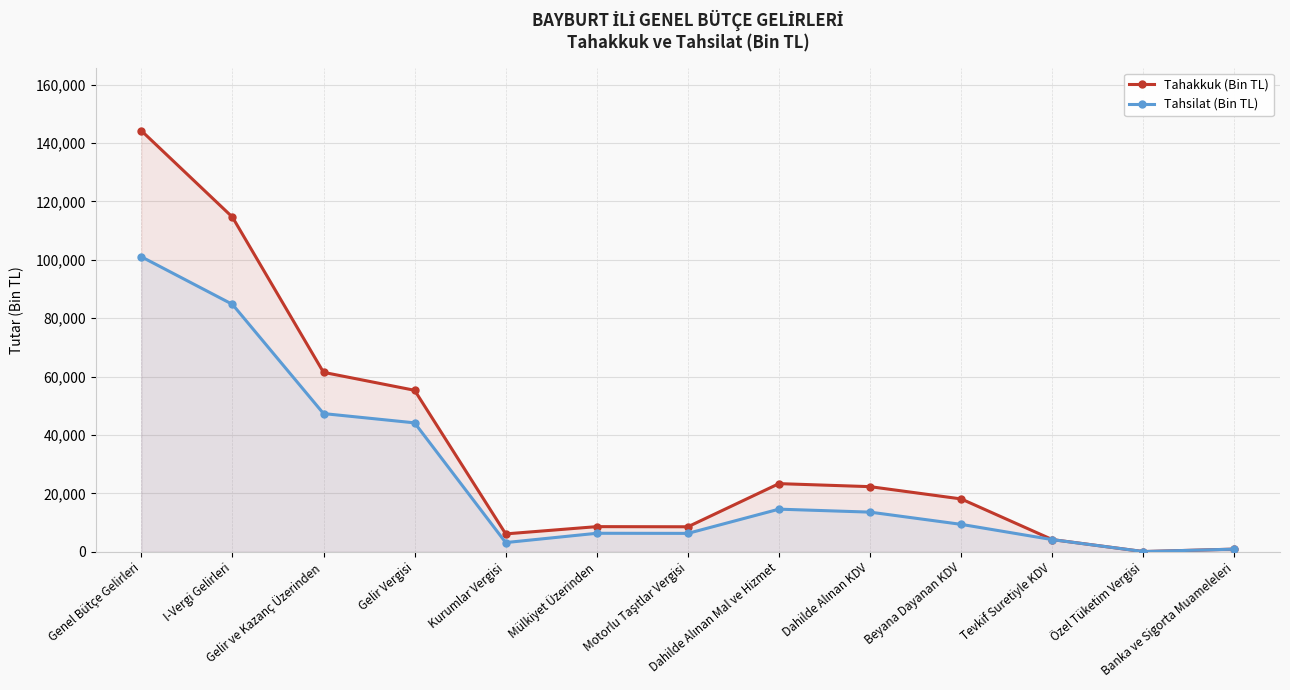

True or false: Tahakkuk (Bin TL) and Tahsilat (Bin TL) cross at least once.

False